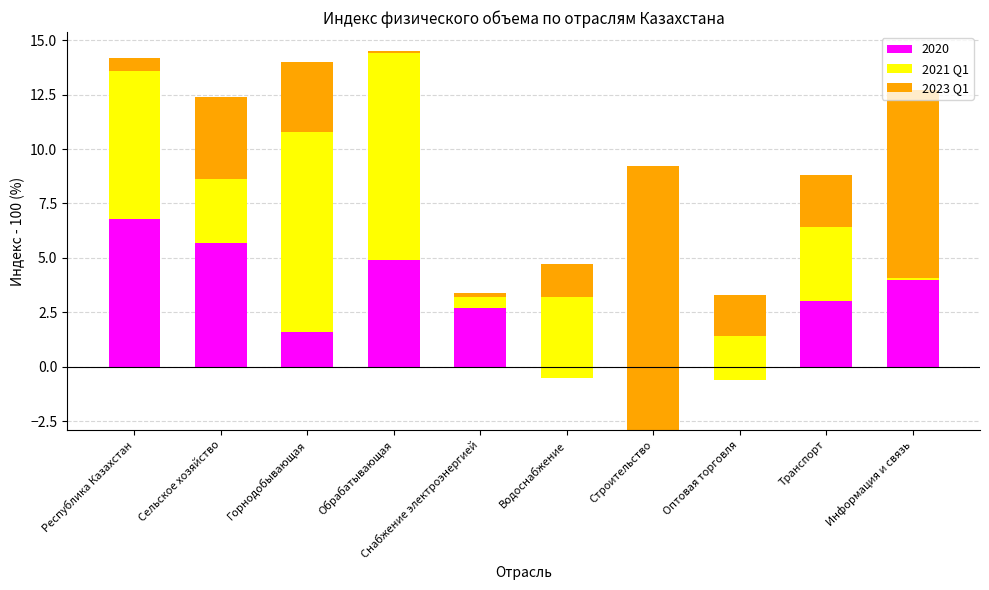

Is it true that 2021 Q1 equals 13.8 at Обрабатывающая?

False